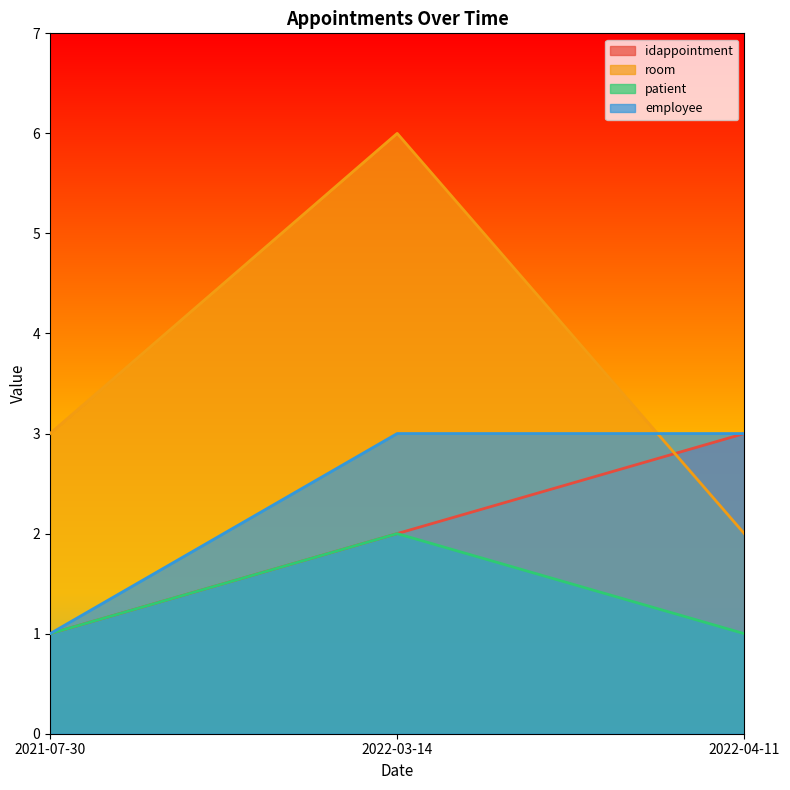

What is the difference between the employee values at 2022-04-11 and 2021-07-30?

2